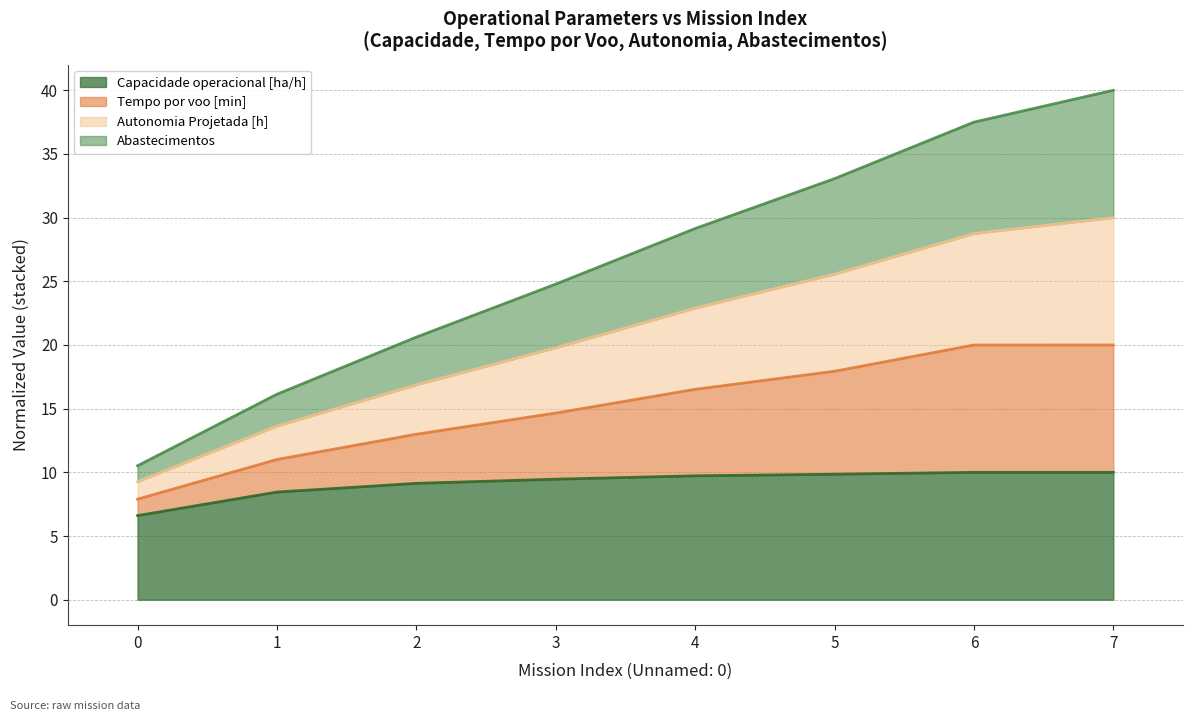

What is the maximum value for Capacidade operacional [ha/h]?

10.0